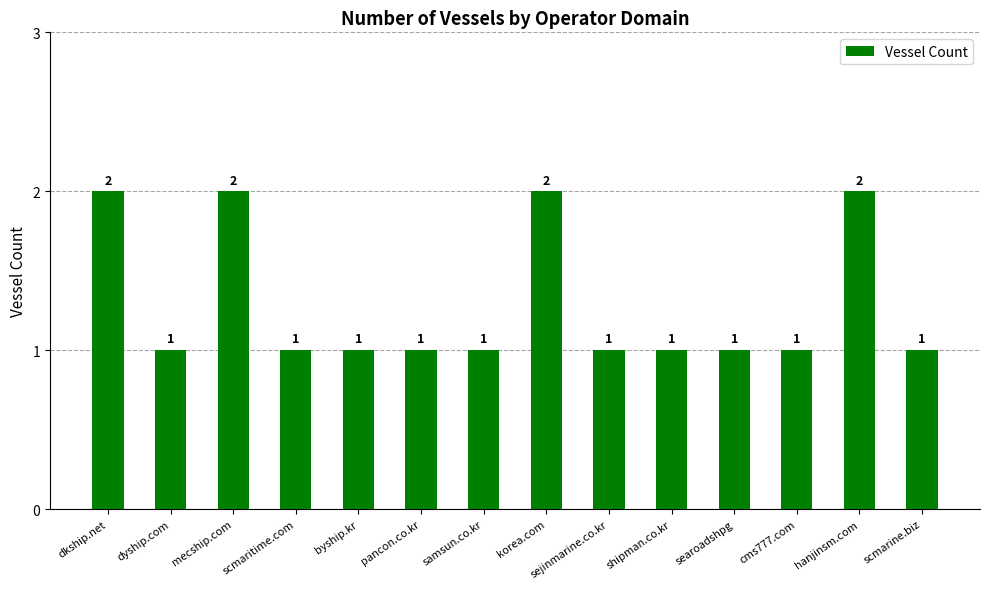

Does the chart contain stacked bars?

No